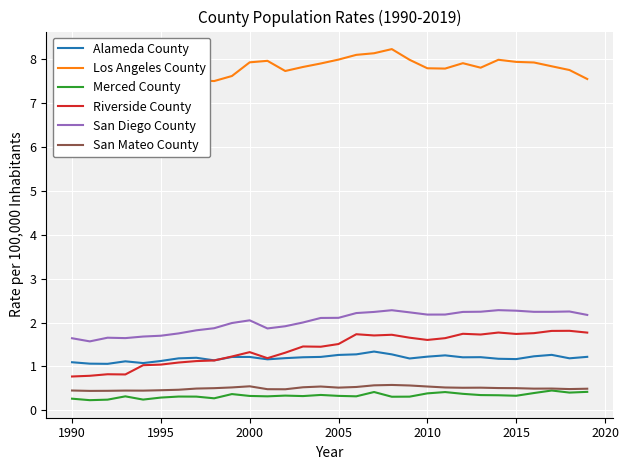

Which series has the largest range (max minus min)?

Los Angeles County